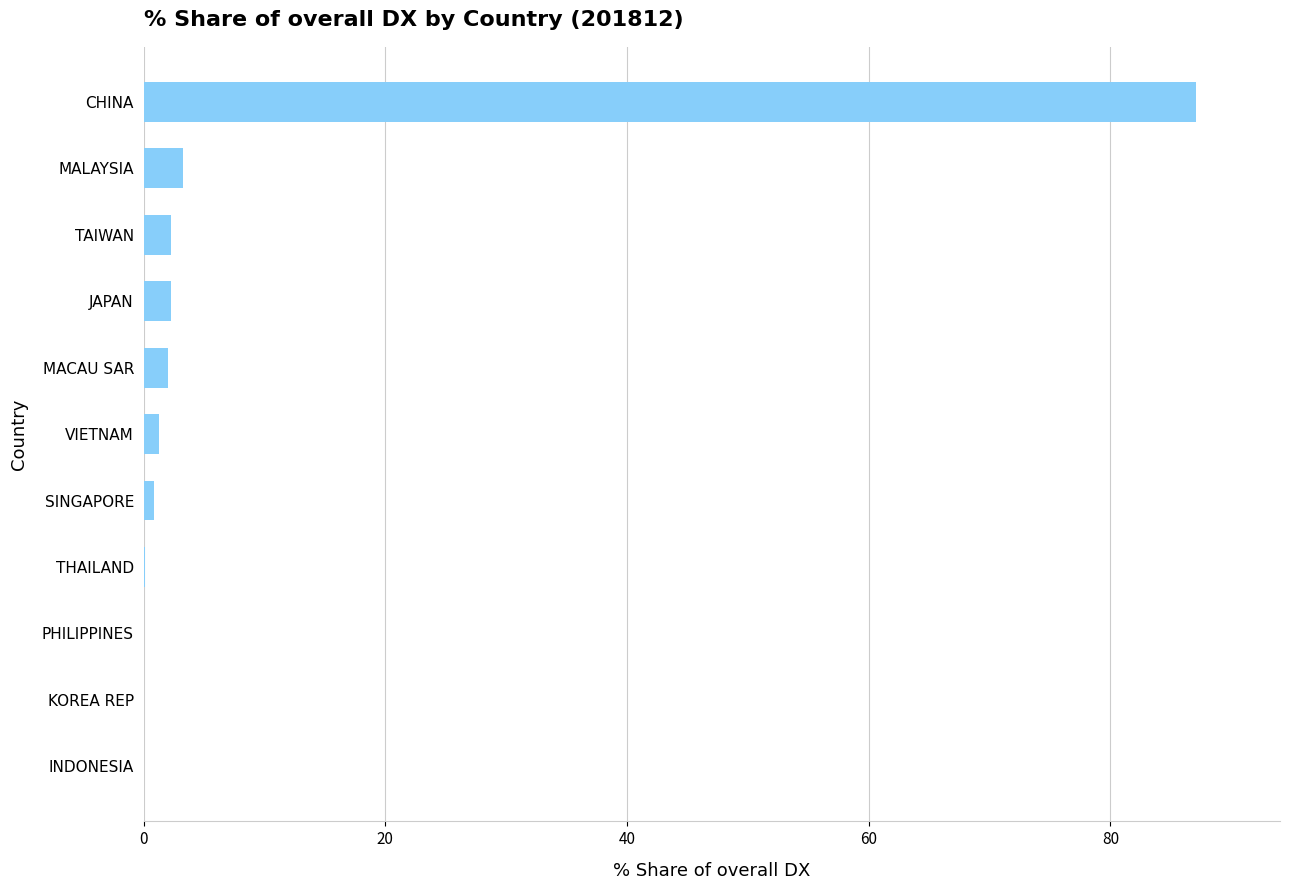

How many distinct data groups are displayed?

1